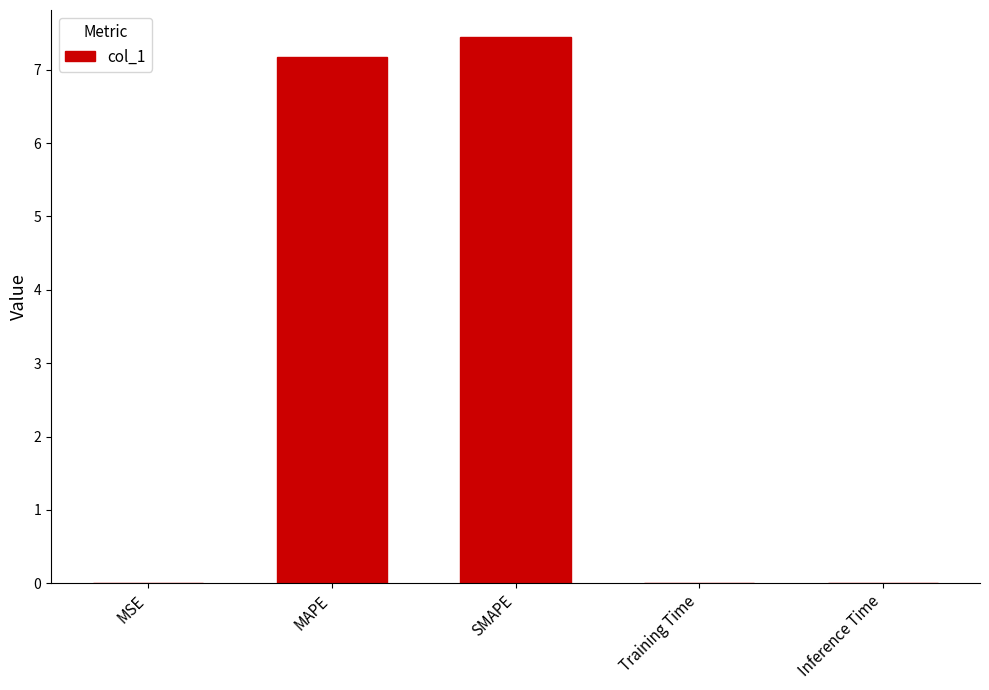

True or false: the data shows 2.3 at SMAPE.

False